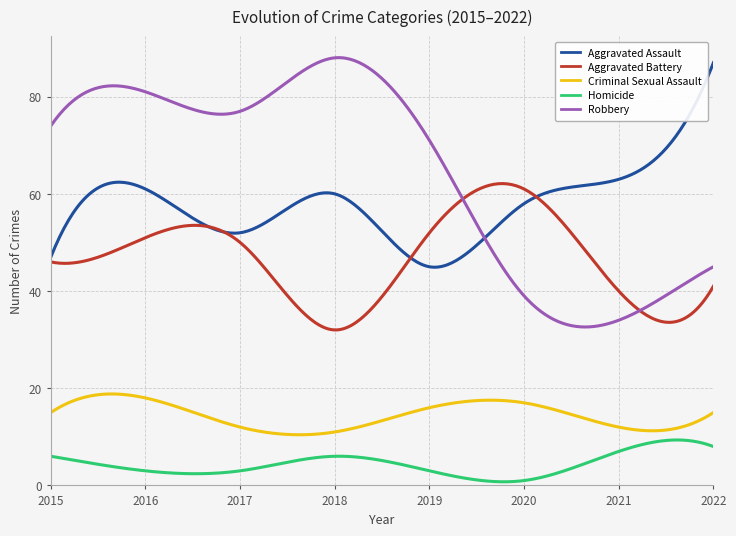

Which series has the largest total across all categories?

Robbery